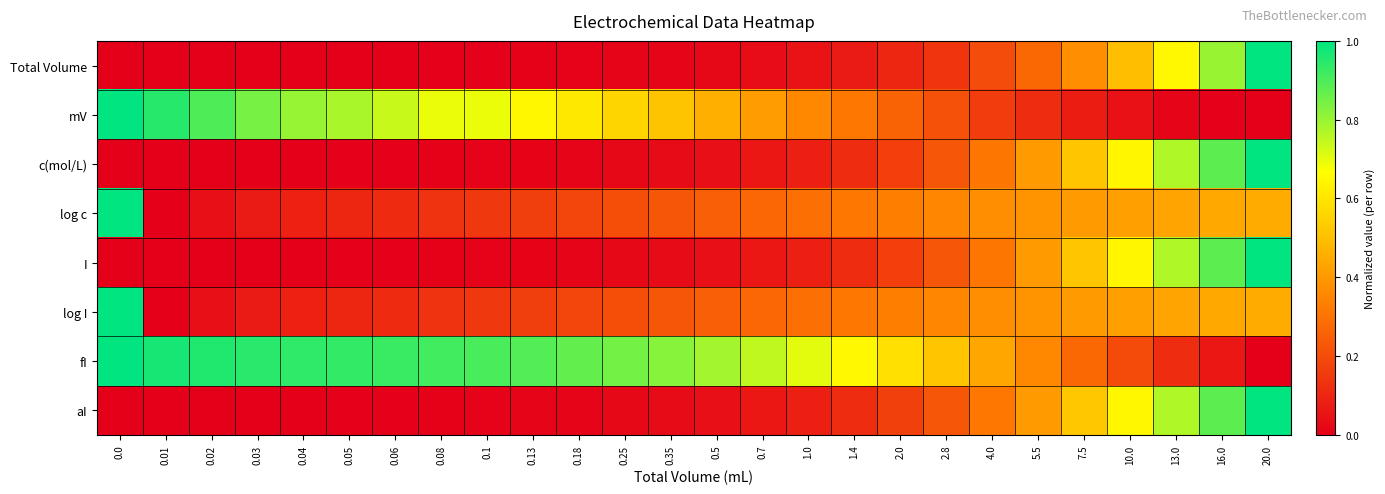

Rank the series at 1.4 from highest to lowest value.

fI, mV, log c, log I, aI, c(mol/L), I, Total Volume